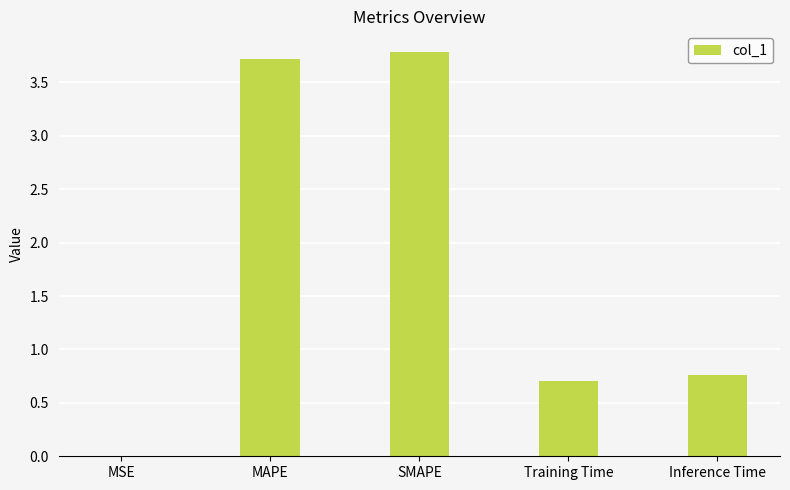

The chart shows a value of 0.0 at MSE. True or false?

True